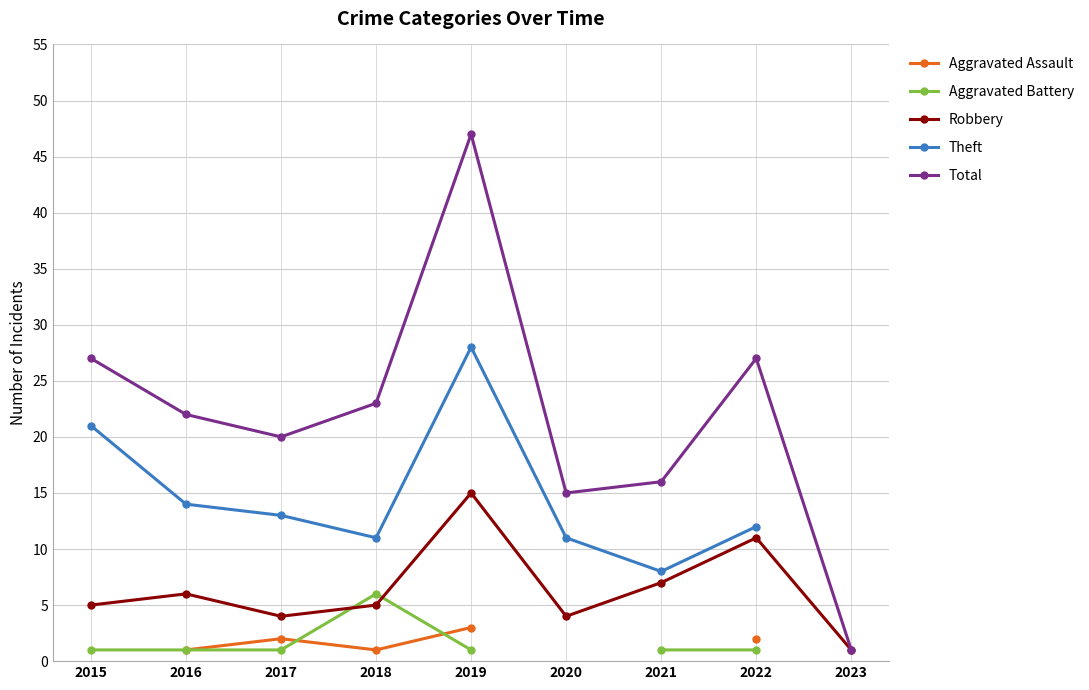

The value of Theft at 2022 is 12.0. True or false?

True